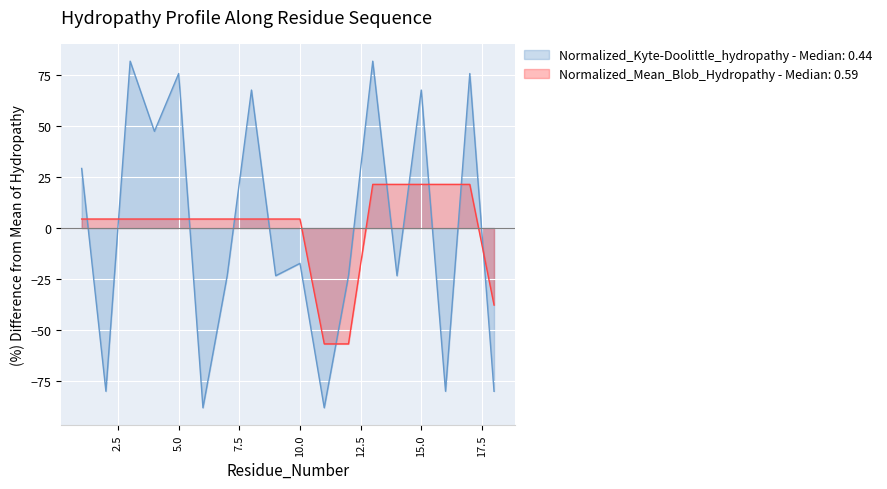

Where do Normalized_Mean_Blob_Hydropathy and Normalized_Kyte-Doolittle_hydropathy first cross each other?

1 and 2